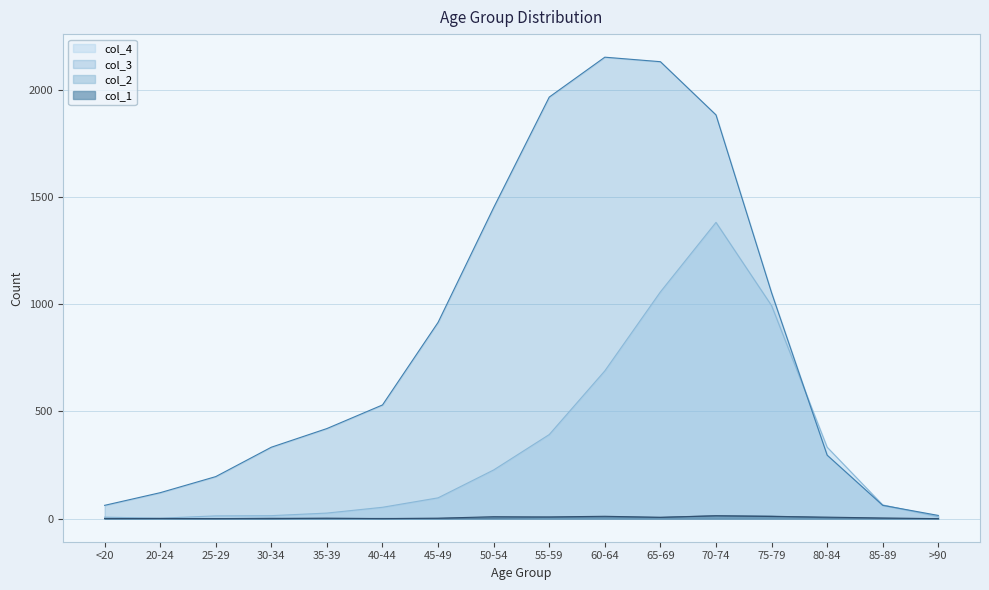

How many lines are shown in the chart?

4